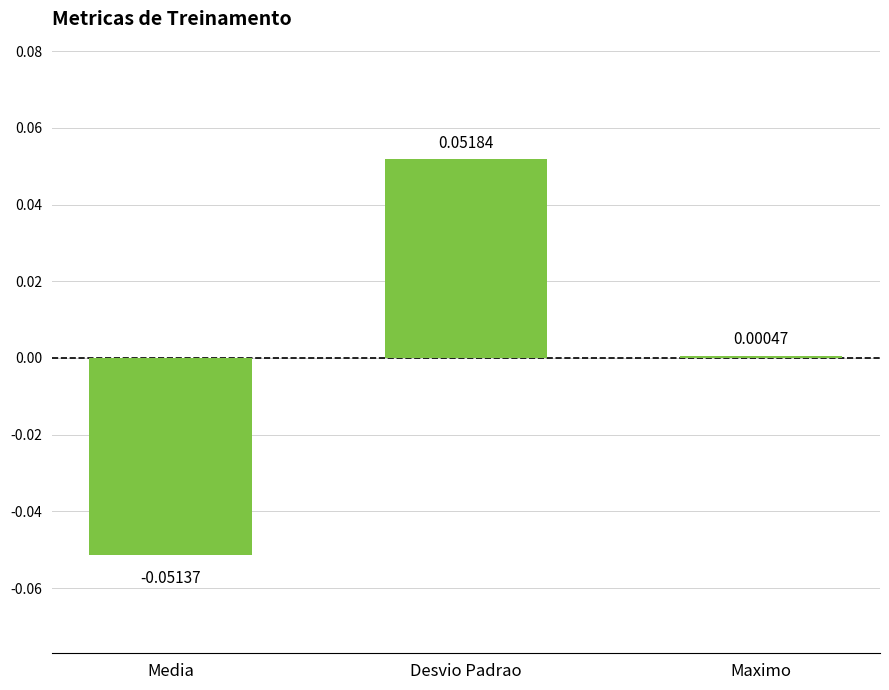

At which category does the chart reach its peak across all series?

Desvio Padrao